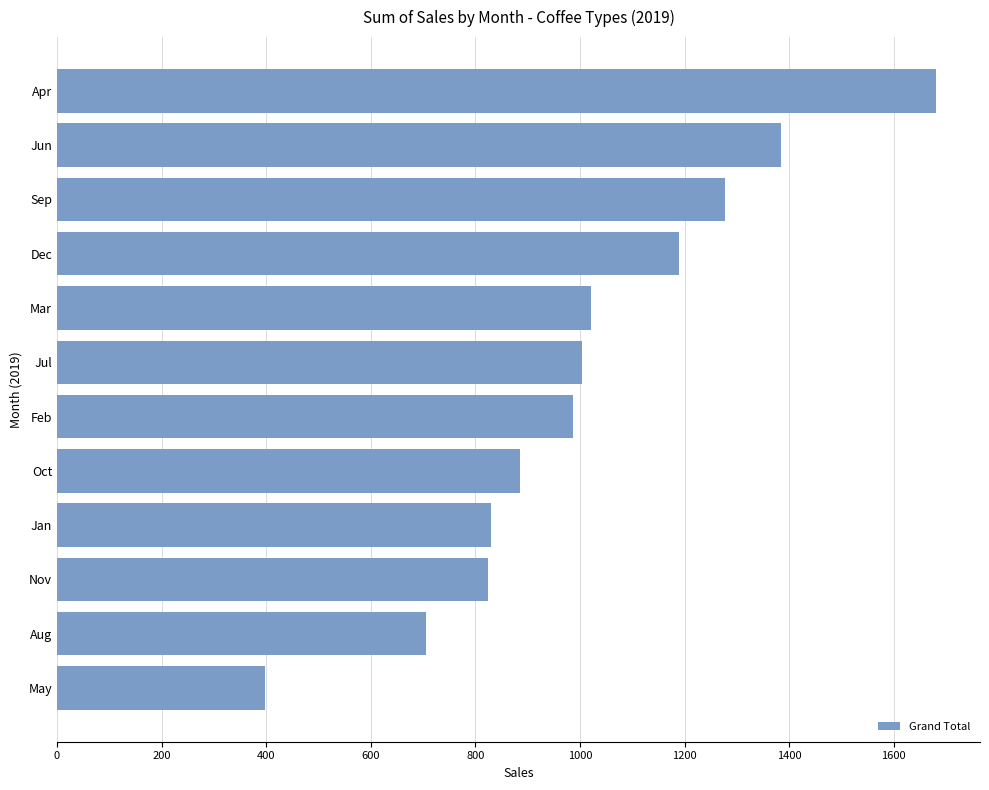

What is the average value?

1015.6